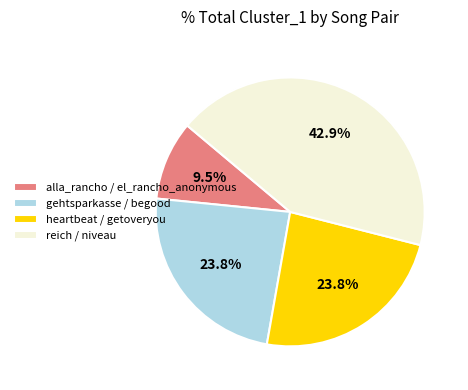

Which category has the biggest portion of the pie?

reich / niveau